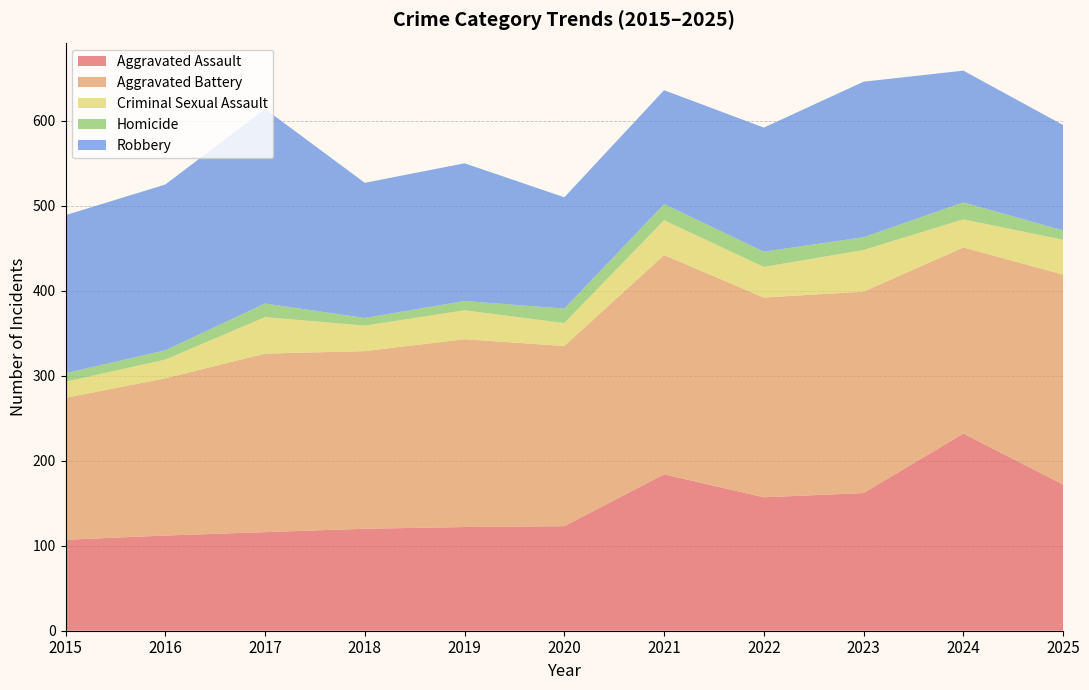

Reading left to right, transcribe all the data shown in this chart.

Aggravated Assault: 2015=107	2016=112	2017=116	2018=120	2019=122	2020=123	2021=184	2022=157	2023=162	2024=232	2025=172
Aggravated Battery: 2015=167	2016=185	2017=210	2018=209	2019=221	2020=212	2021=258	2022=235	2023=237	2024=219	2025=247
Criminal Sexual Assault: 2015=19	2016=22	2017=43	2018=30	2019=34	2020=27	2021=41	2022=36	2023=49	2024=33	2025=41
Homicide: 2015=10	2016=11	2017=16	2018=9	2019=11	2020=17	2021=19	2022=18	2023=15	2024=20	2025=11
Robbery: 2015=186	2016=195	2017=229	2018=159	2019=162	2020=131	2021=134	2022=146	2023=183	2024=155	2025=124